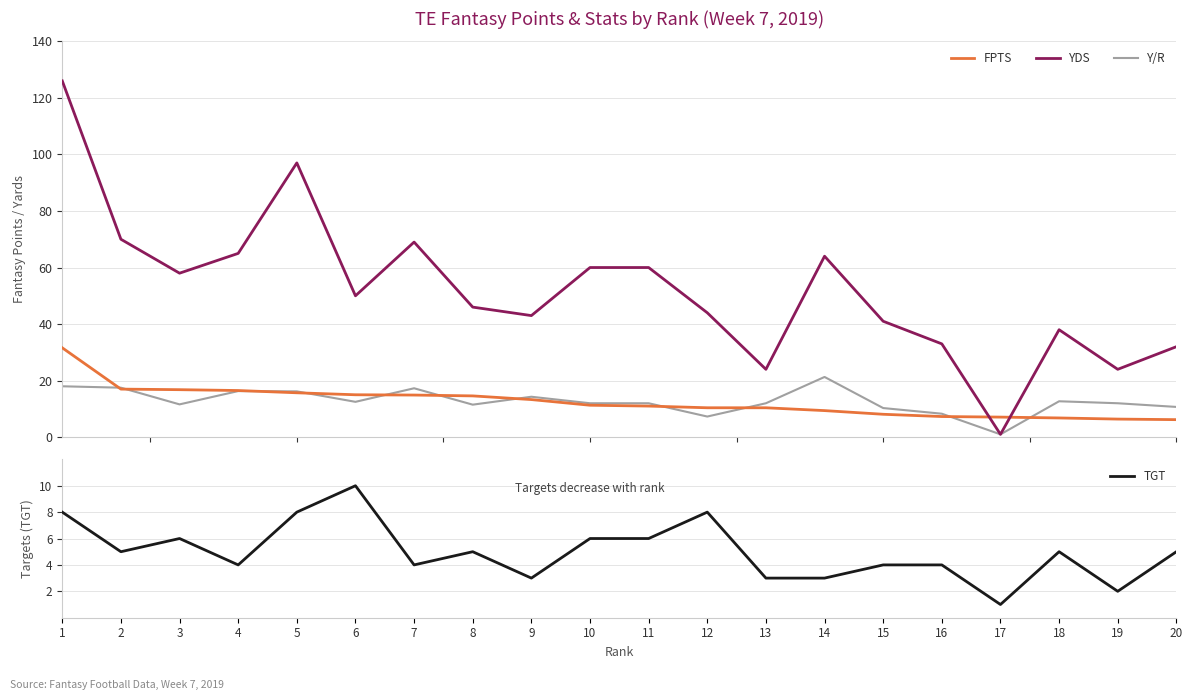

What is the difference between the highest and lowest values at 7?

65.0